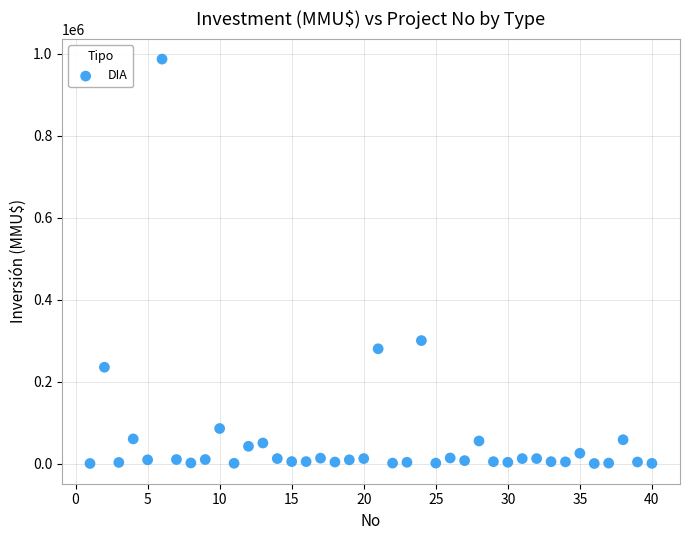

What Y value in the scatter plot is closest to 493500?

300000